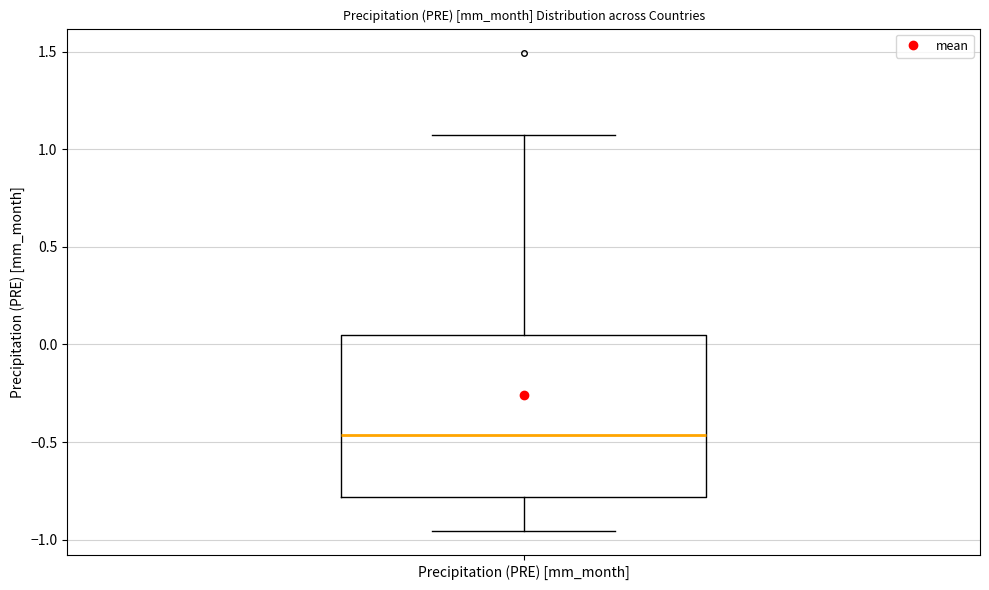

Where is the lower edge of the box for Precipitation (PRE) [mm_month] on the y-axis? The values are not printed on the chart, so give them approximately, as read against the axis.

-0.80